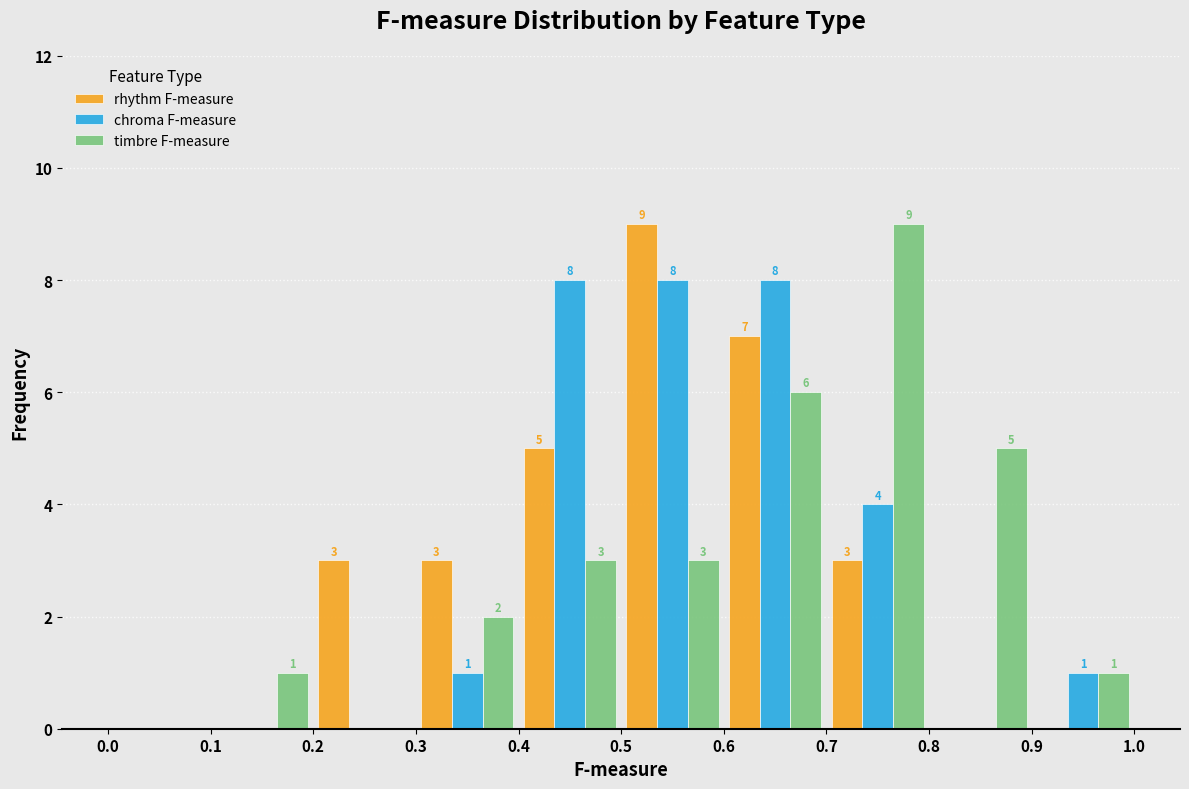

In the timbre F-measure series, which range on the x-axis has the tallest bar?

0.7 to 0.8